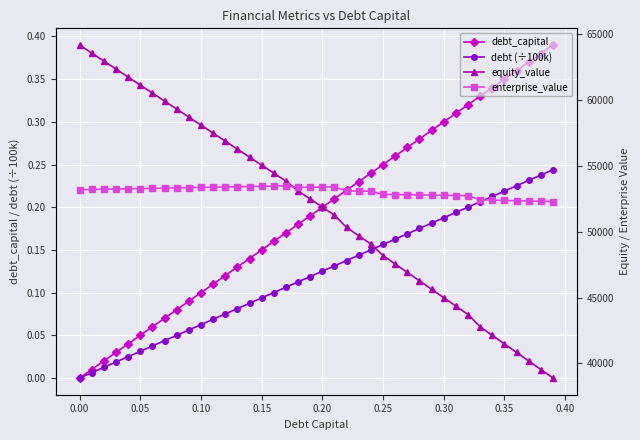

Is this an area chart (filled region under the line)?

No